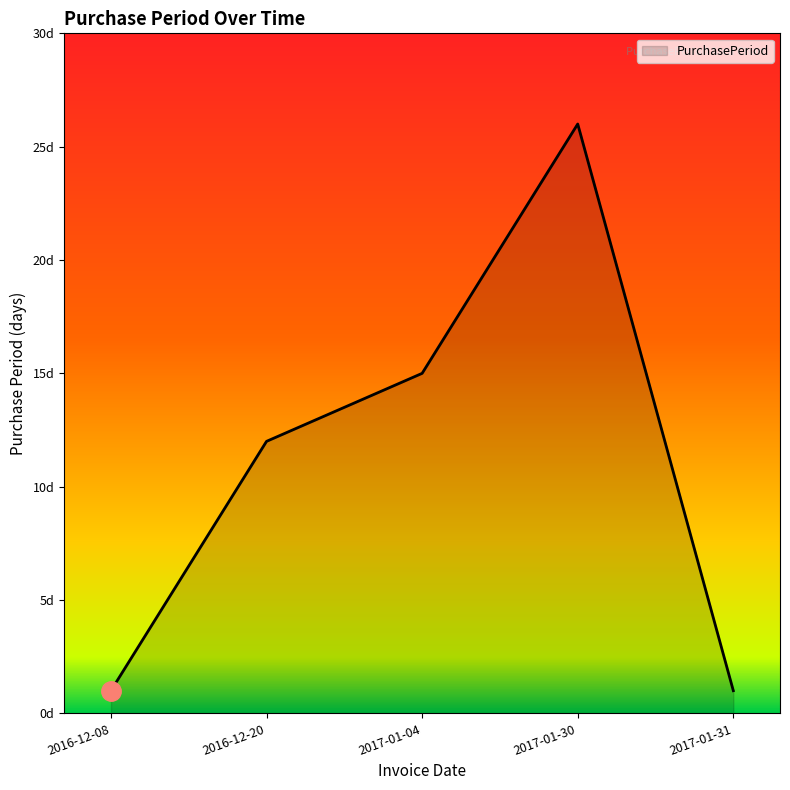

What is the average value?

11